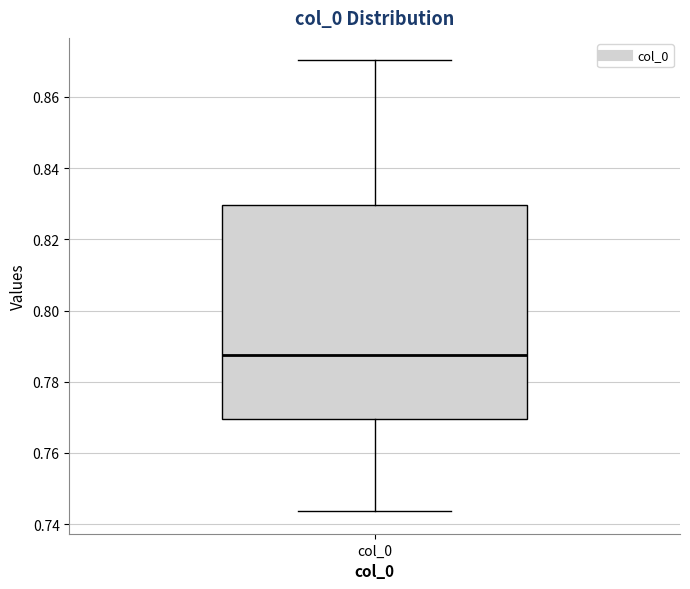

Transcribe this box plot: give where the median line is, the range the box spans, and where the two whiskers end, as read against the y-axis. The values are not printed on the chart, so give them approximately, as read against the axis.

median 0.788, box 0.770 to 0.830, whiskers 0.744 to 0.870